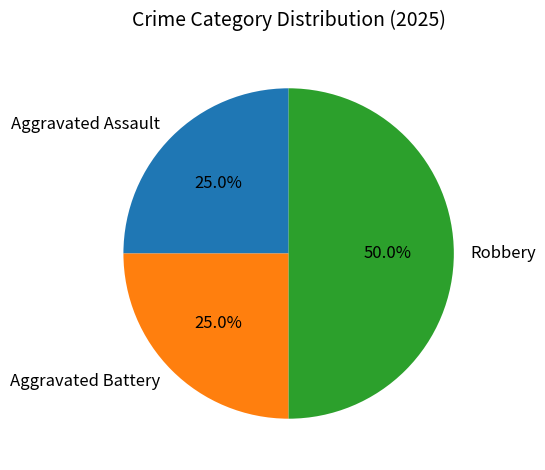

Between Robbery and Aggravated Assault, which is larger?

Robbery